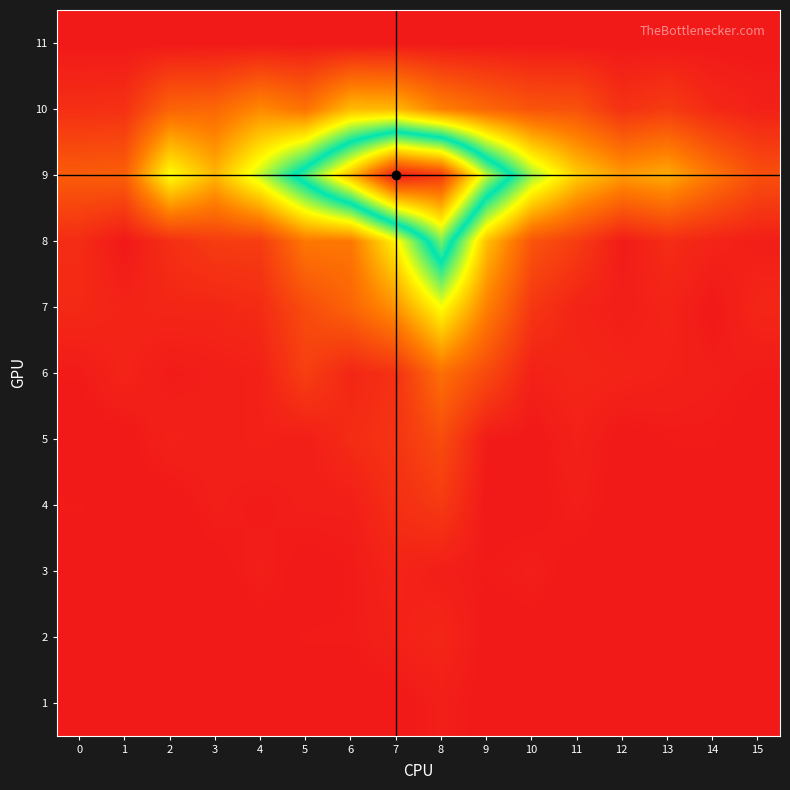

What is the spread (max minus min) of values at 5?

124